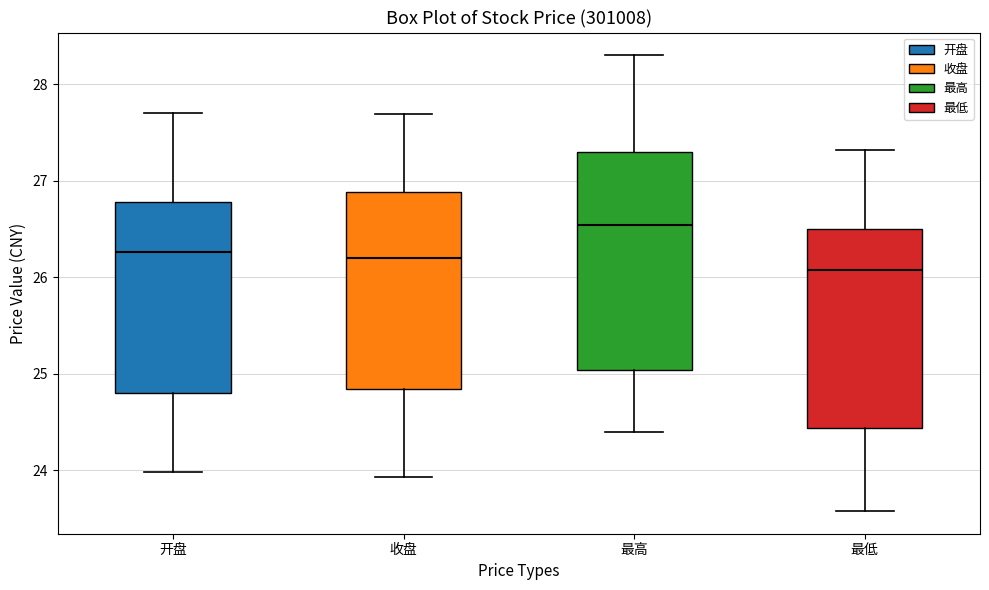

Which box is the tallest, from its lower edge to its upper edge?

最高